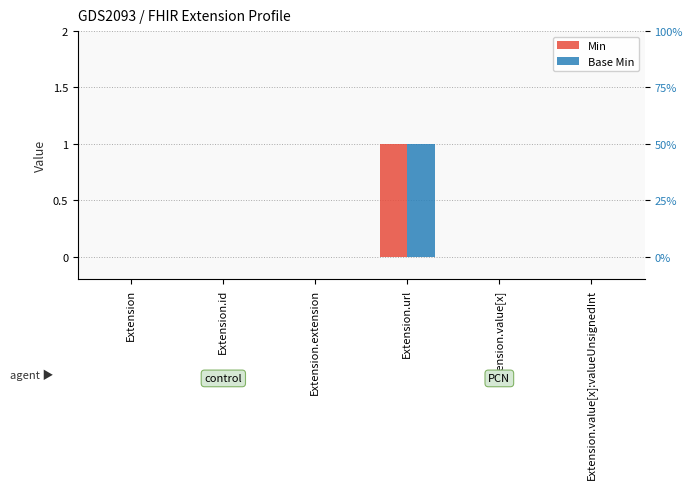

What is the maximum value for Base Min?

1